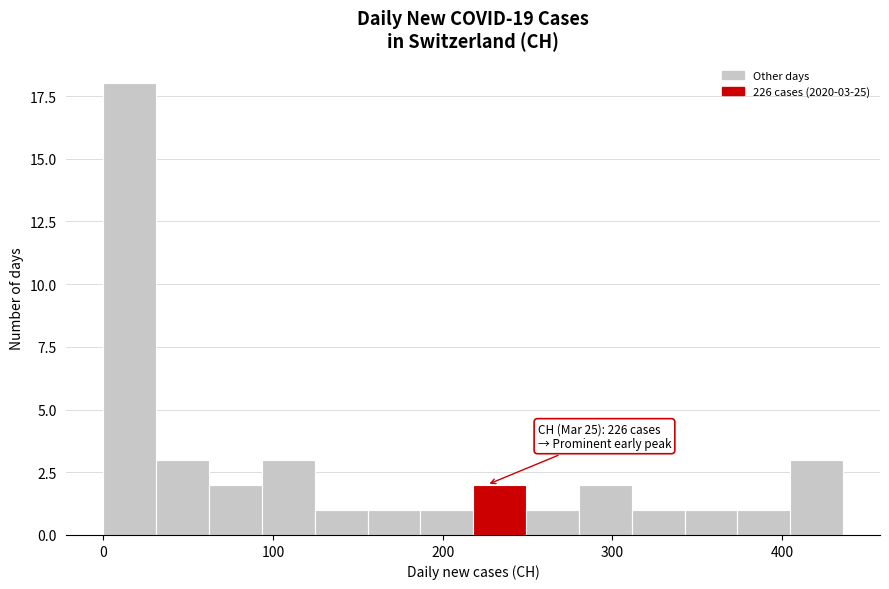

Read against the x-axis, roughly where is the centre of the tallest bar?

20